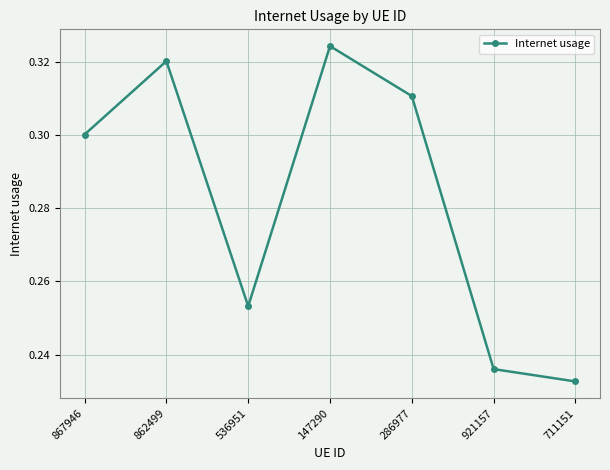

List the labels in order of value, smallest first.

711151, 921157, 536951, 867946, 286977, 862499, 147290